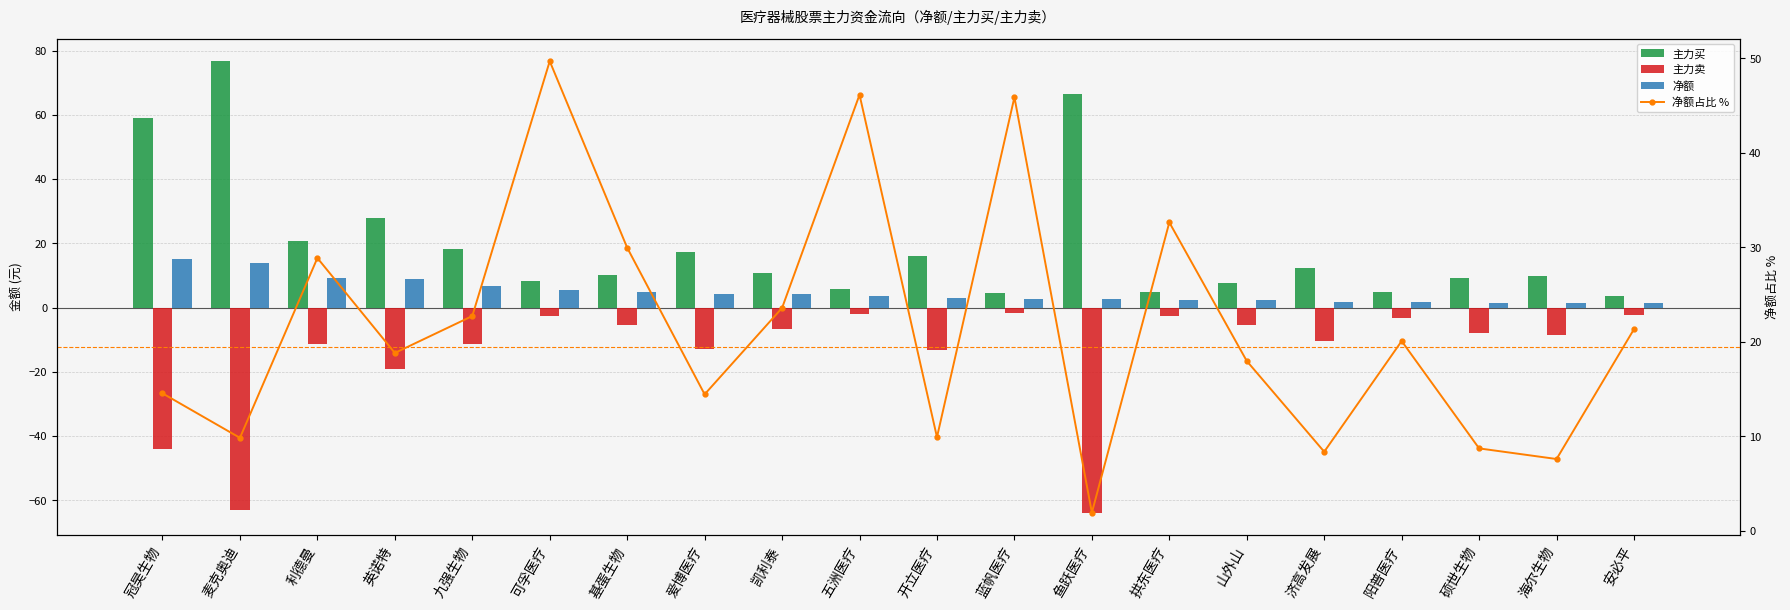

What is the difference between the maximum and minimum values in the 净额占比 % series?

47.8